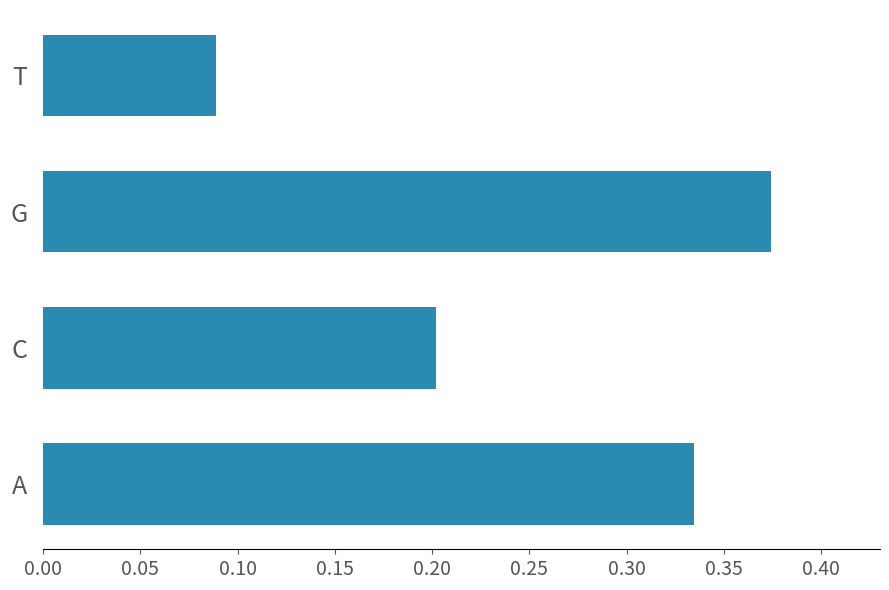

At which category does the chart reach its minimum across all series?

T